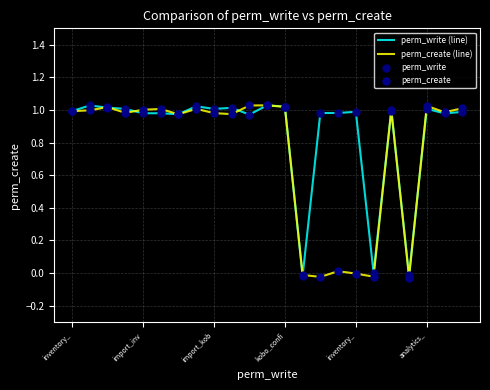

Which series has the largest total across all categories?

perm_write (line)